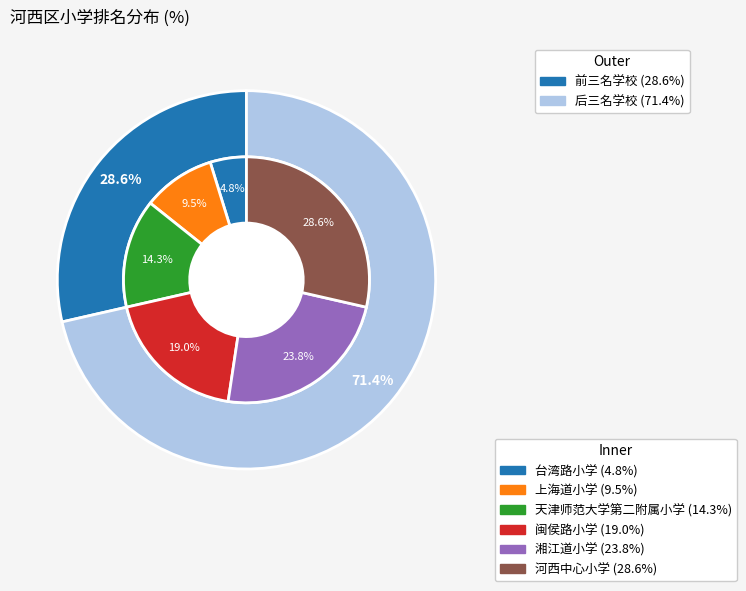

Does 上海道小学 account for over 50% of the chart?

No